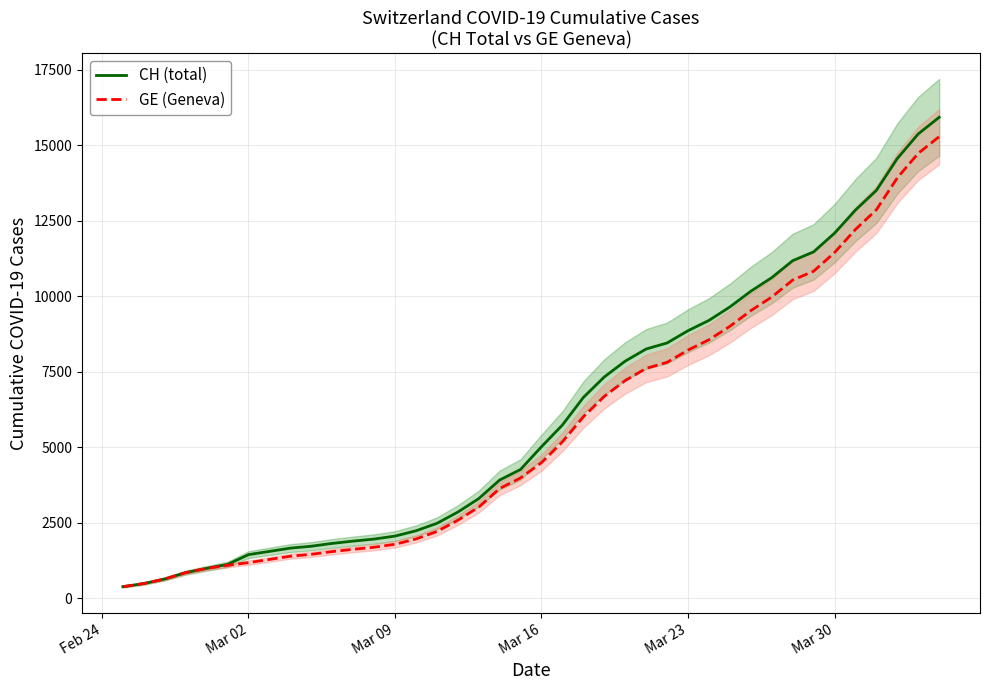

The value of GE (Geneva) at Mar 23 is 8213. True or false?

True